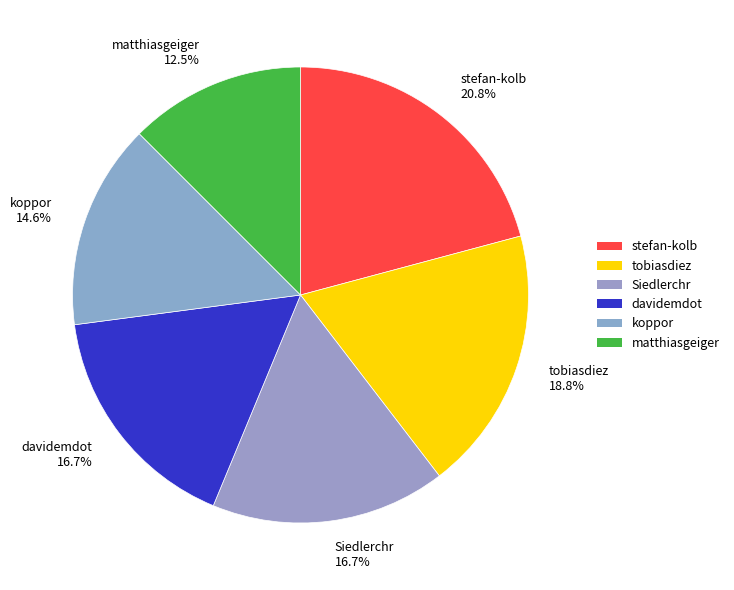

Combined, what portion of the pie is Siedlerchr and matthiasgeiger?

29.2%